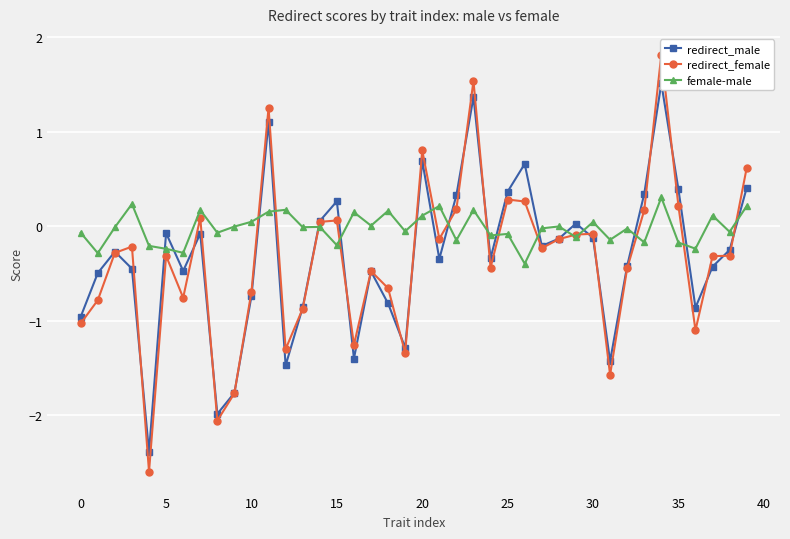

How many values in female-male are below zero?

25